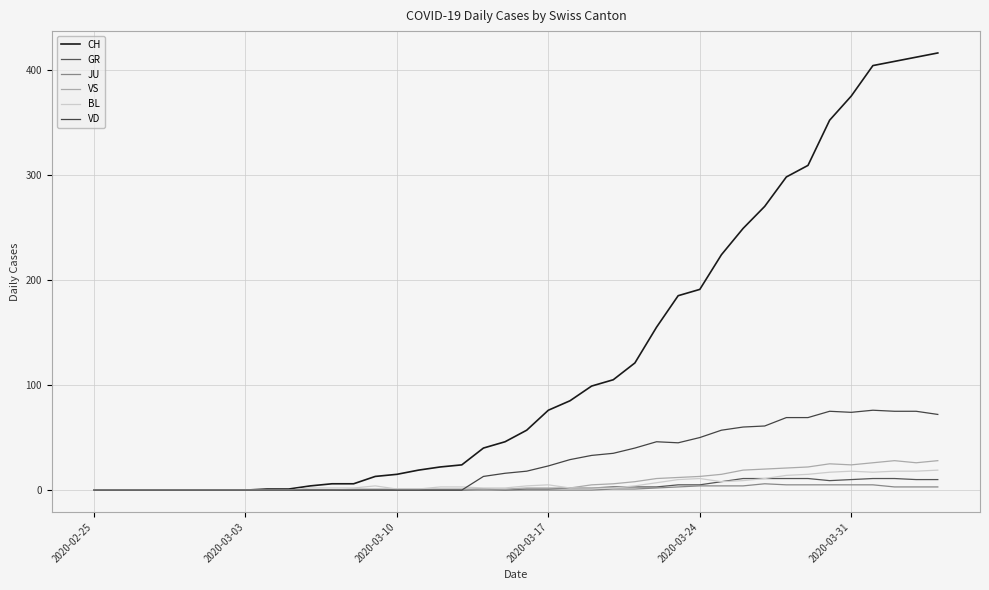

How many lines are shown in the chart?

6